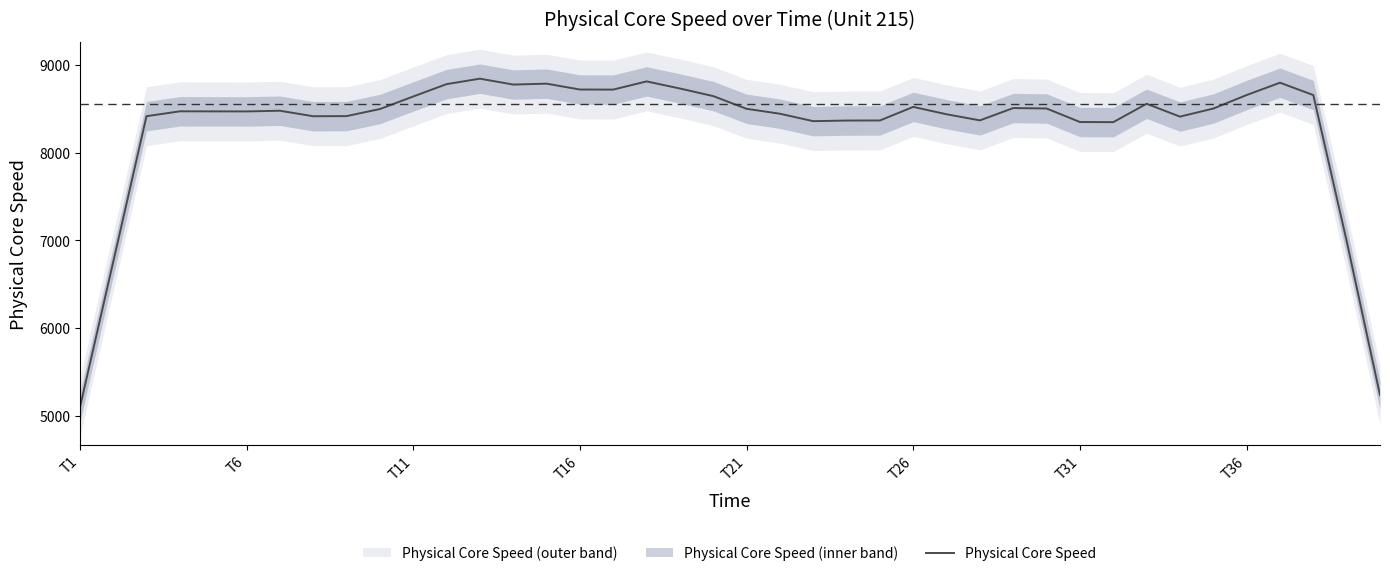

At which label does Physical Core Speed reach its minimum?

T1